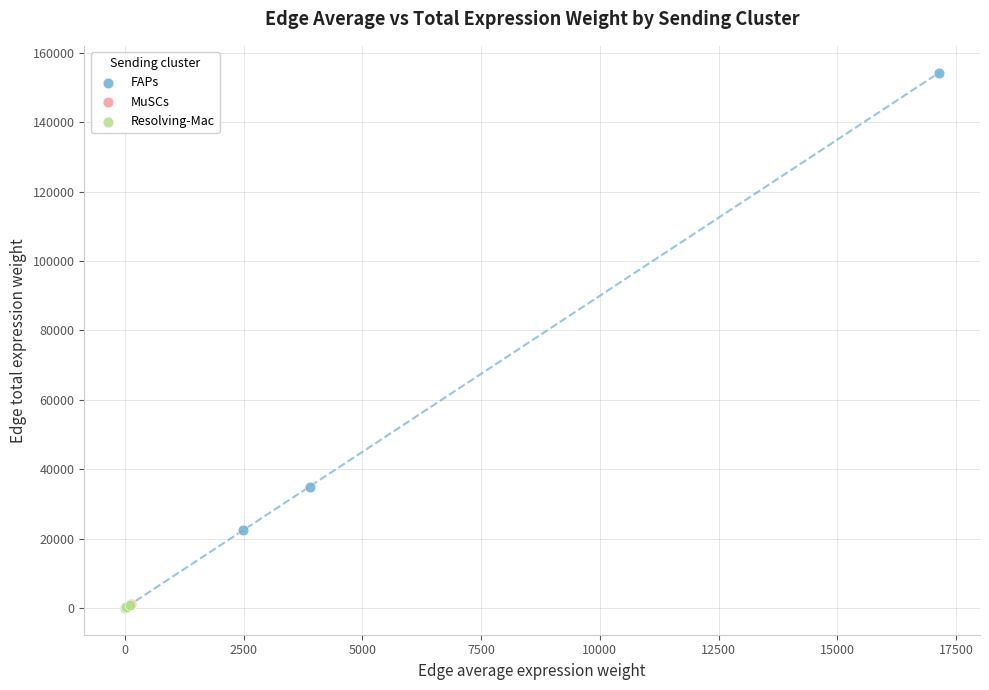

Which series reaches the maximum Y coordinate?

FAPs